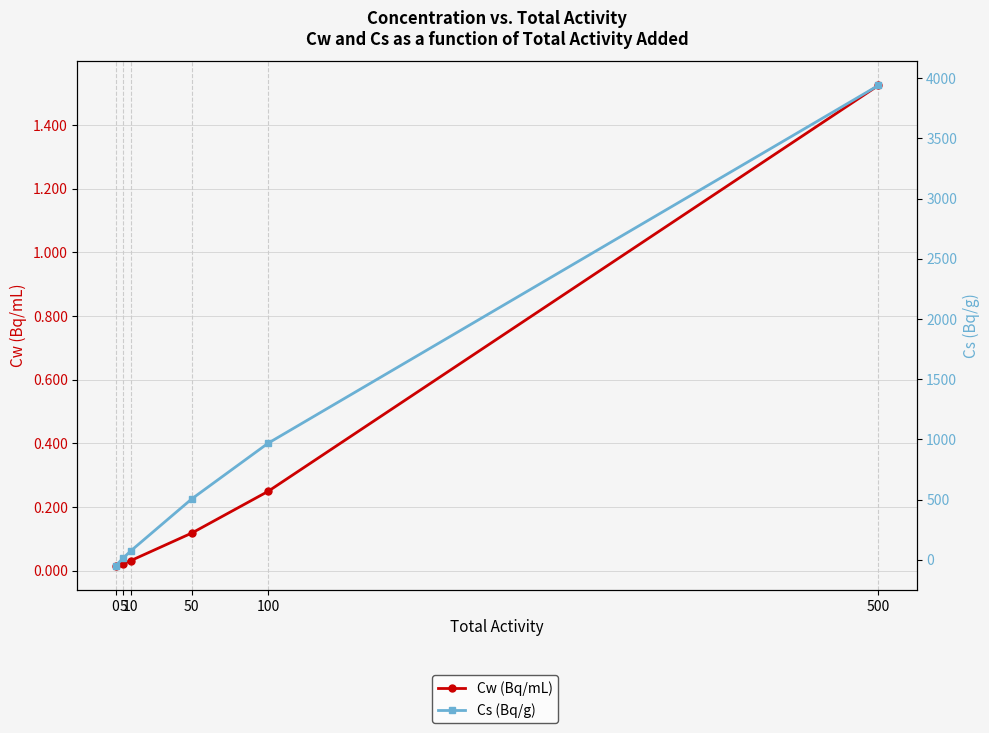

How many lines are shown in the chart?

2